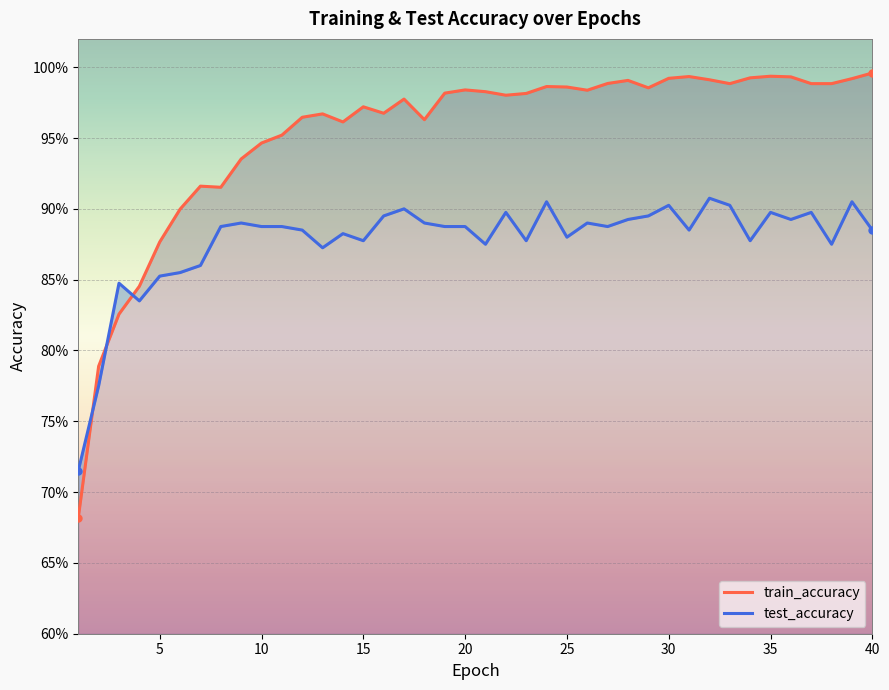

What is the value of the train_accuracy point at the 31st from the left?

1.0